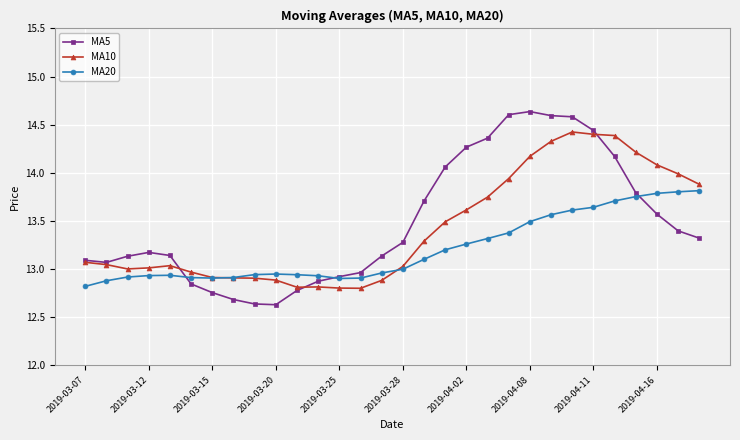

Which series has the largest range (max minus min)?

MA5